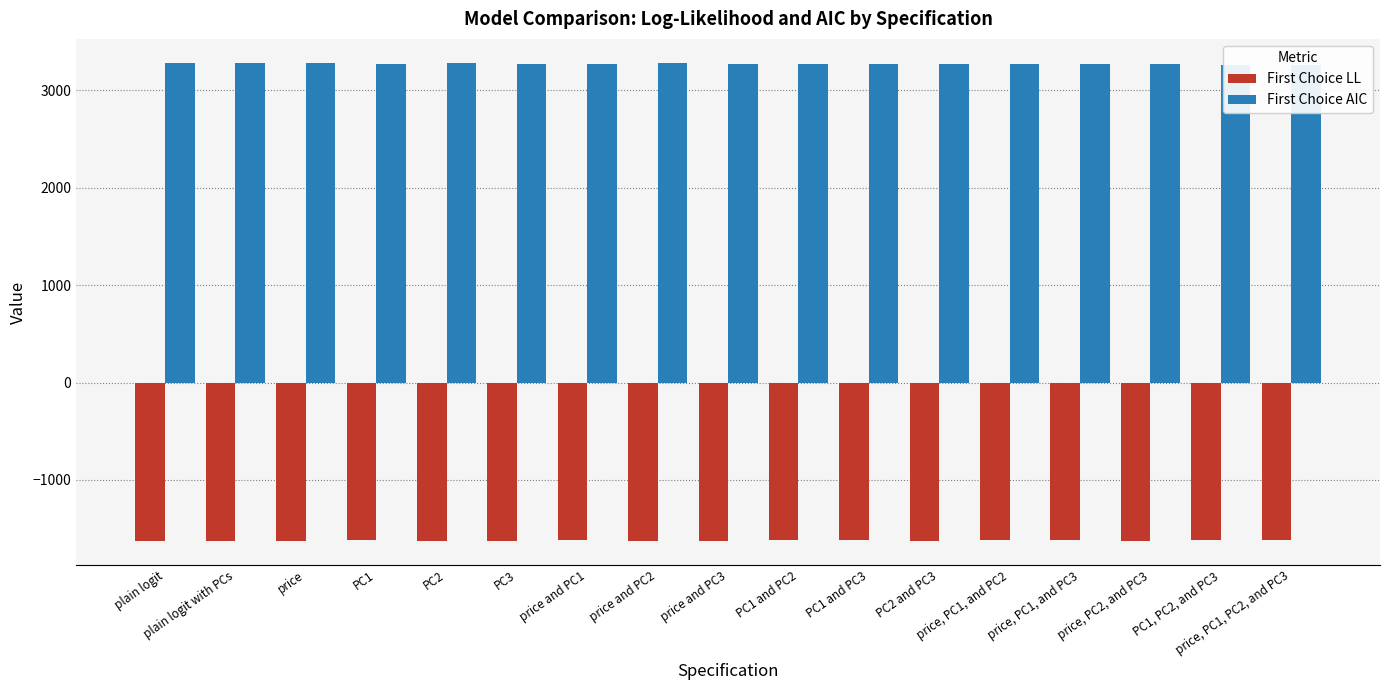

What is the greatest value displayed?

3281.1